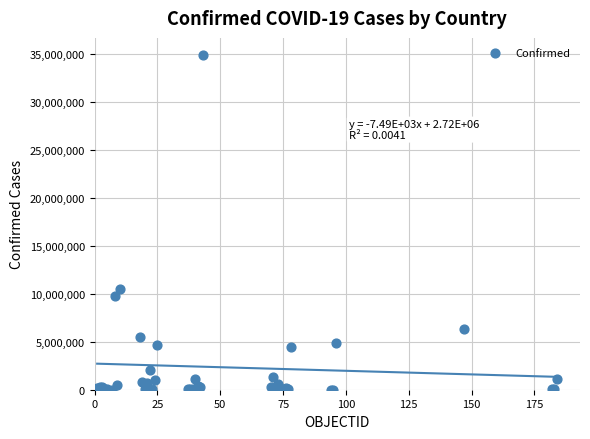

What Y value in the scatter plot is closest to 17457914?

10484025